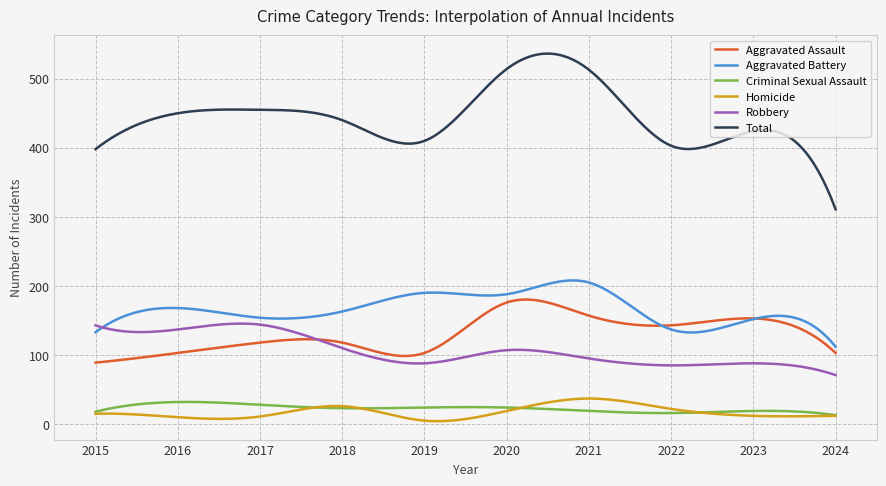

Which series has the widest spread of values?

Total